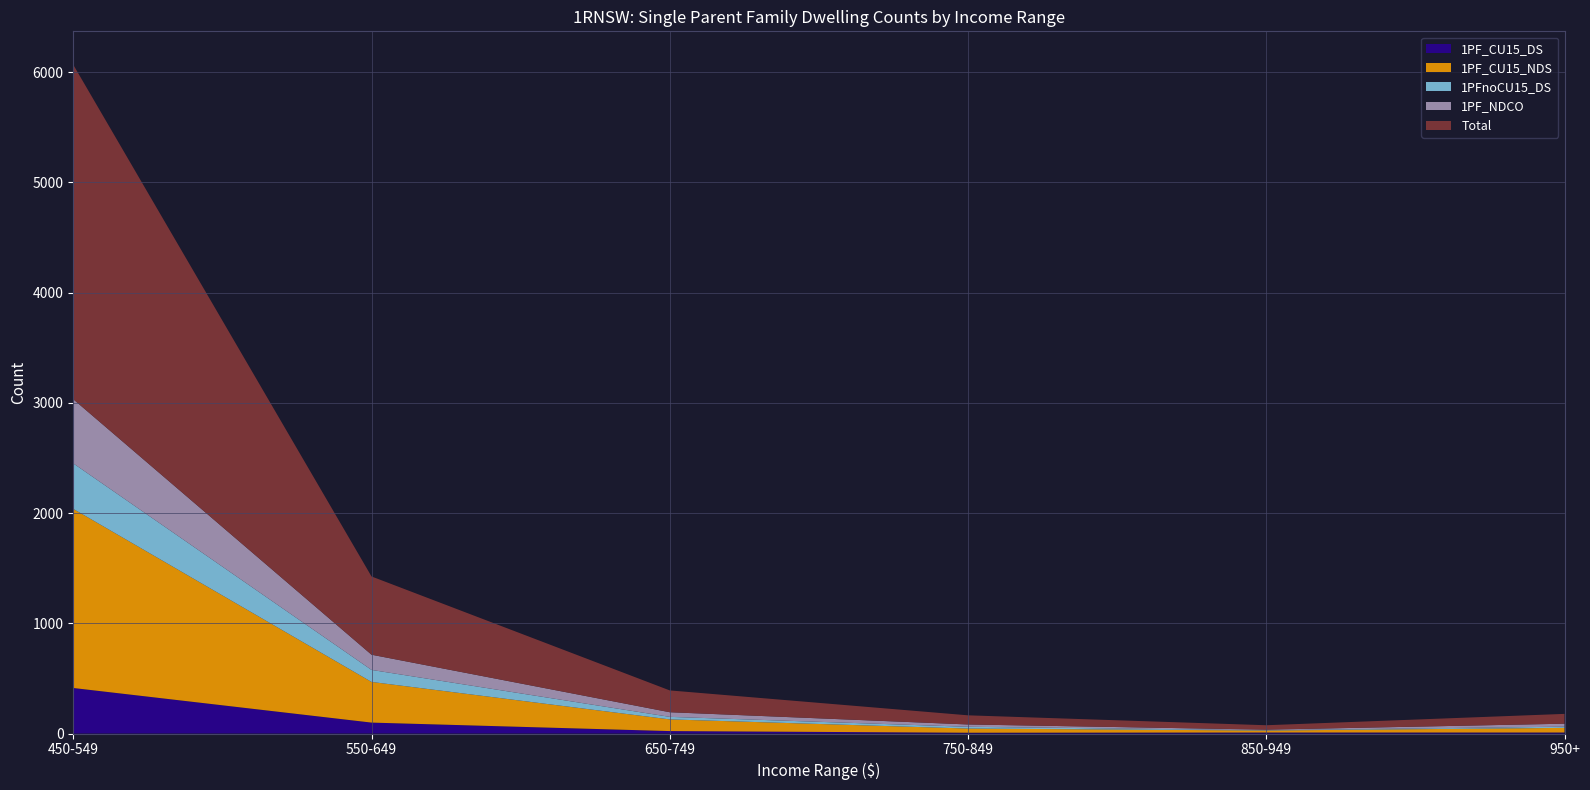

Reading left to right, transcribe all the data shown in this chart.

1PF_CU15_DS: 413	99	22	7	9	9
1PF_CU15_NDS: 1625	369	106	38	18	42
1PFnoCU15_DS: 413	109	23	16	3	11
1PF_NDCO: 582	138	42	21	5	27
Total: 3035	710	198	83	40	89